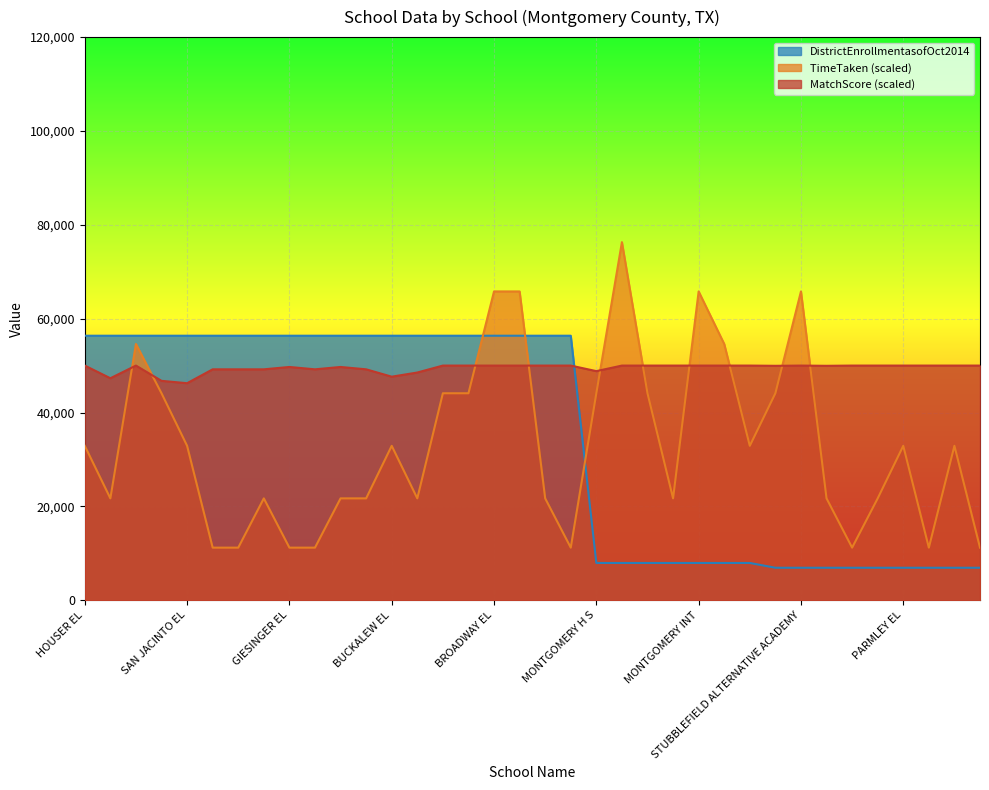

Which series has the widest spread of values?

TimeTaken (scaled)